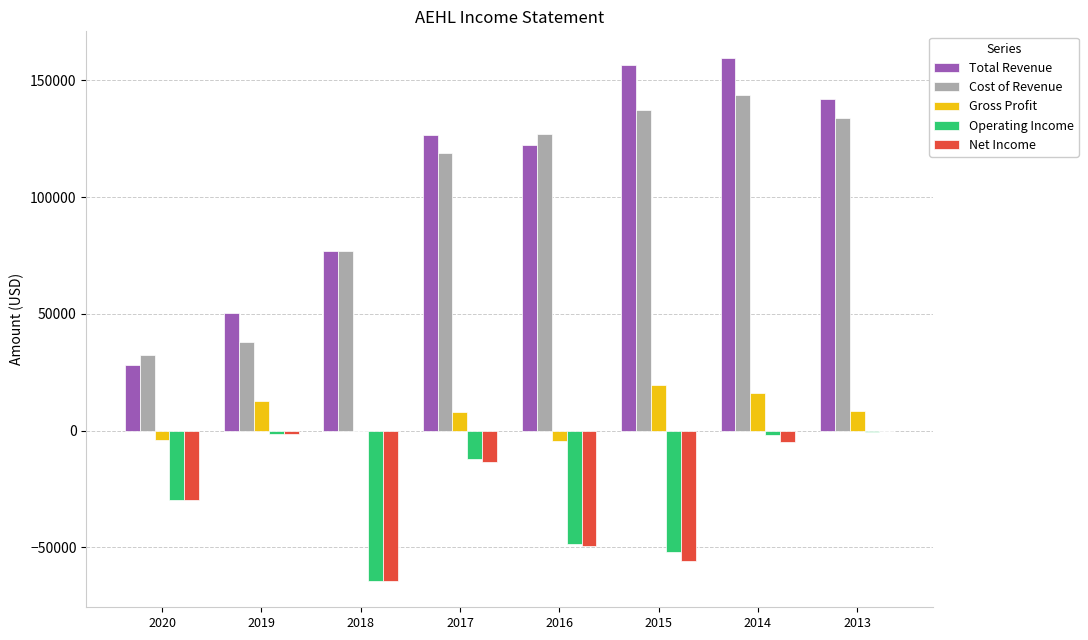

Where is Cost of Revenue nearest to the value 87950?

2018